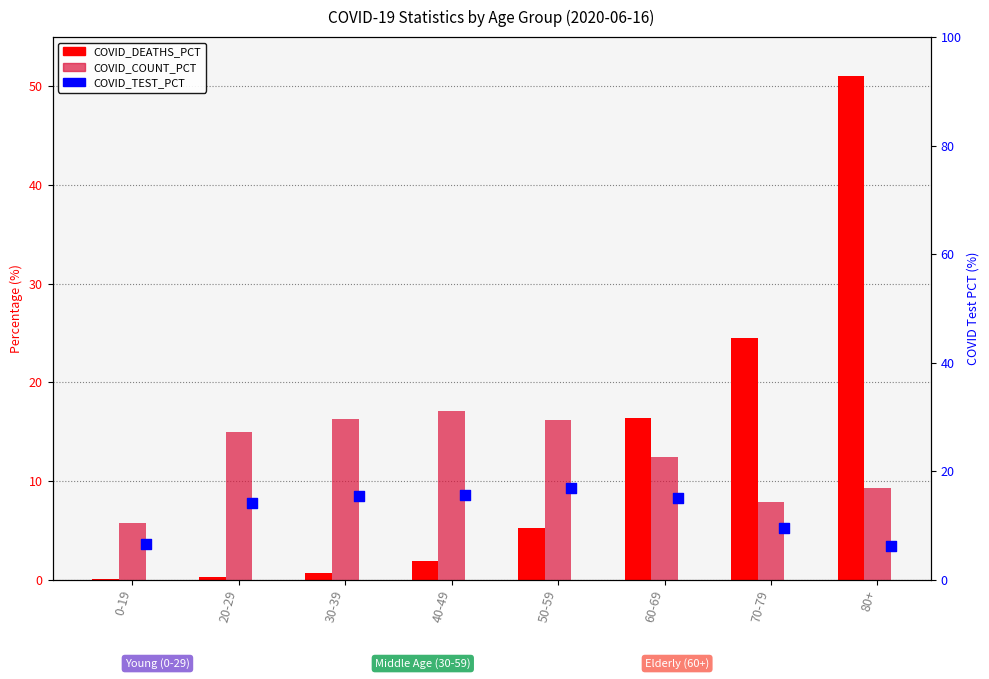

What is the total value across all series at 80+?

66.5